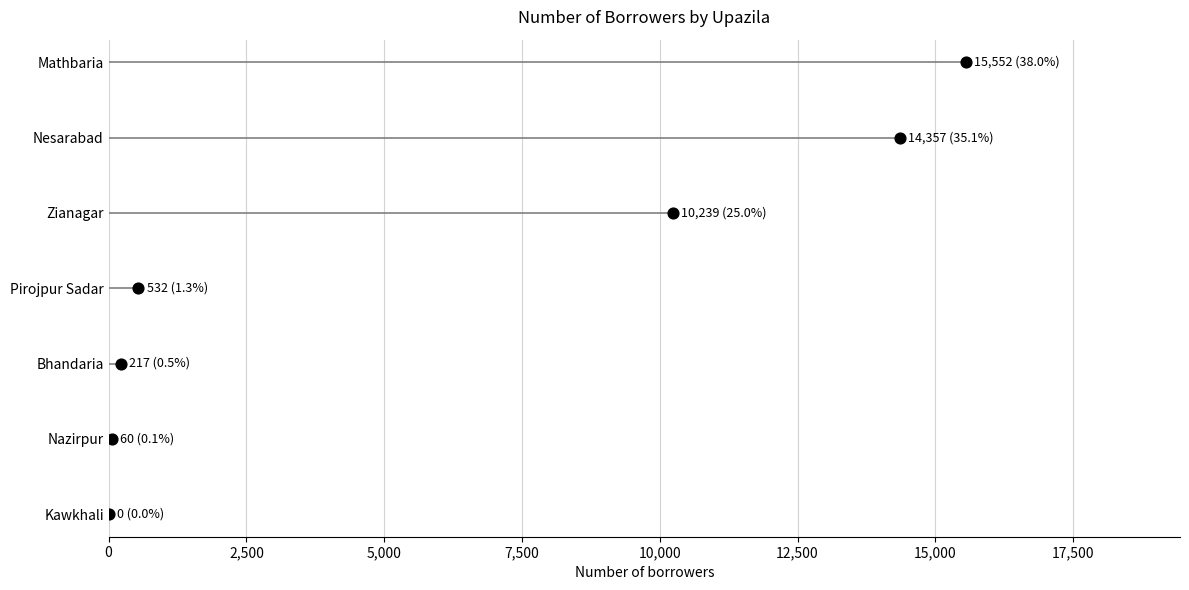

Approximately how many times larger is the value at 7,500 compared to 10,000?

0.8